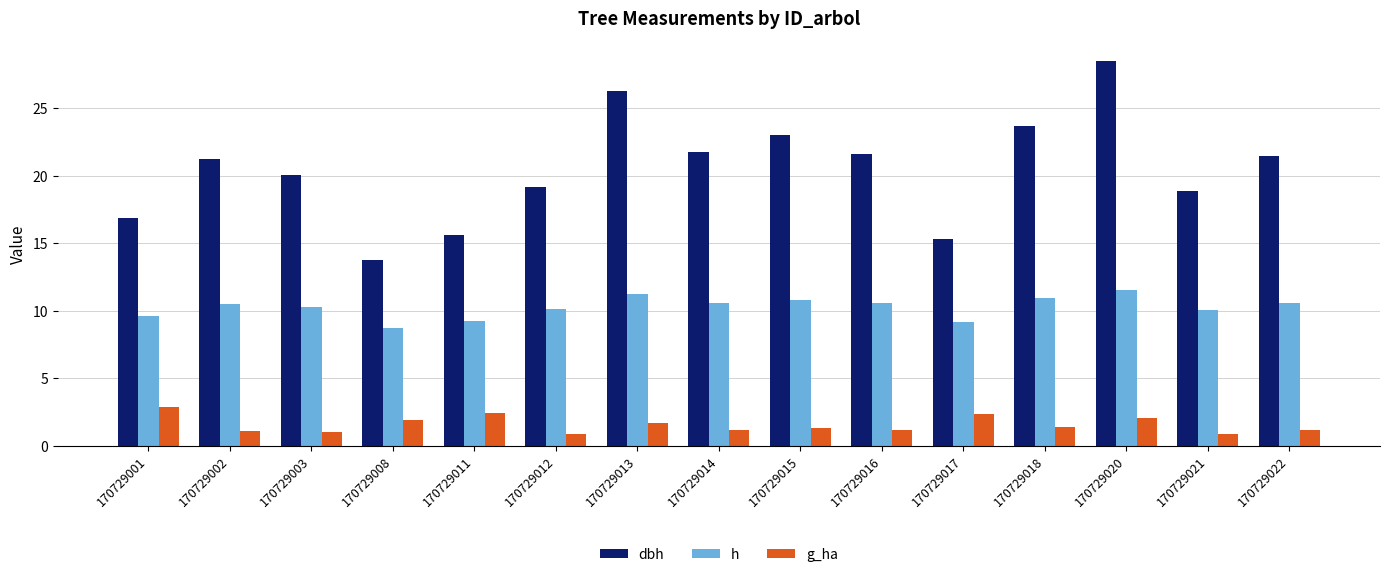

What is the total value across all series at 170729001?

29.4